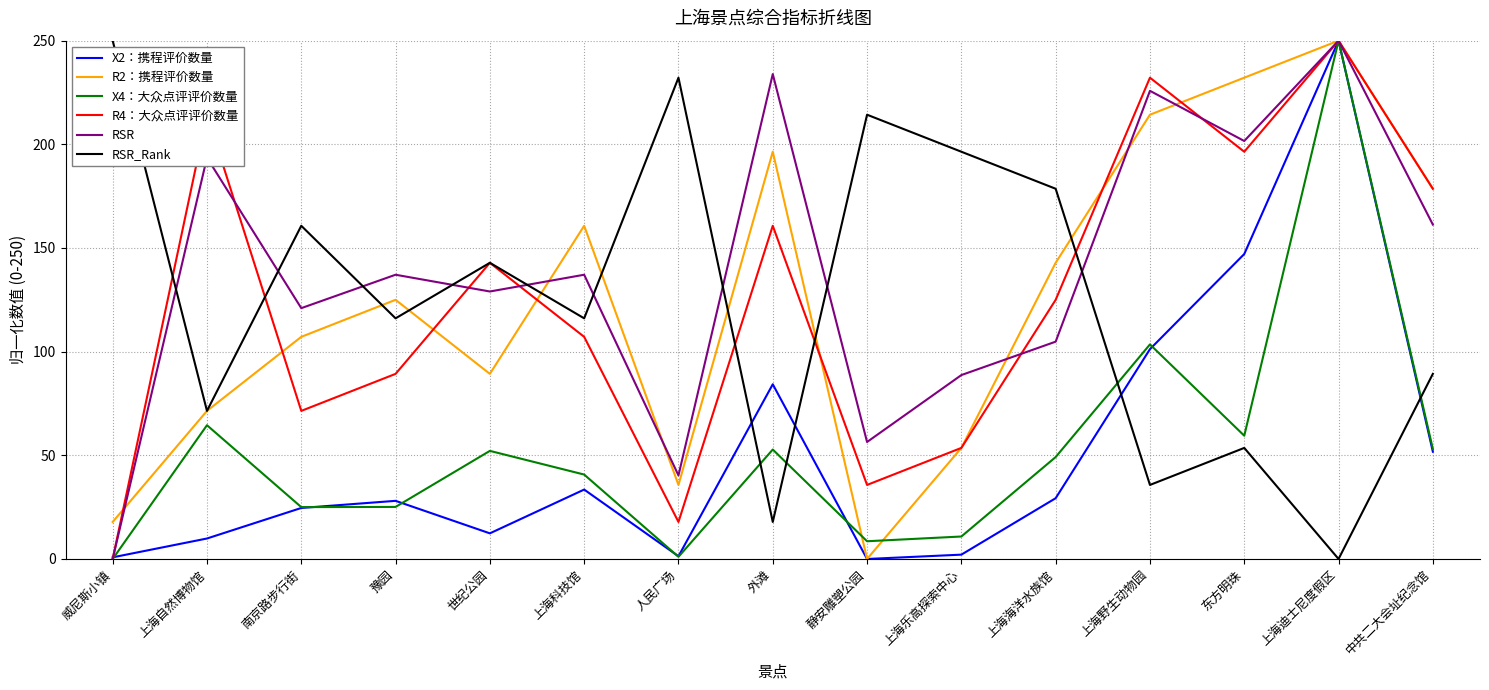

What are all the series names shown in the legend?

X2：携程评价数量, R2：携程评价数量, X4：大众点评评价数量, R4：大众点评评价数量, RSR, RSR_Rank